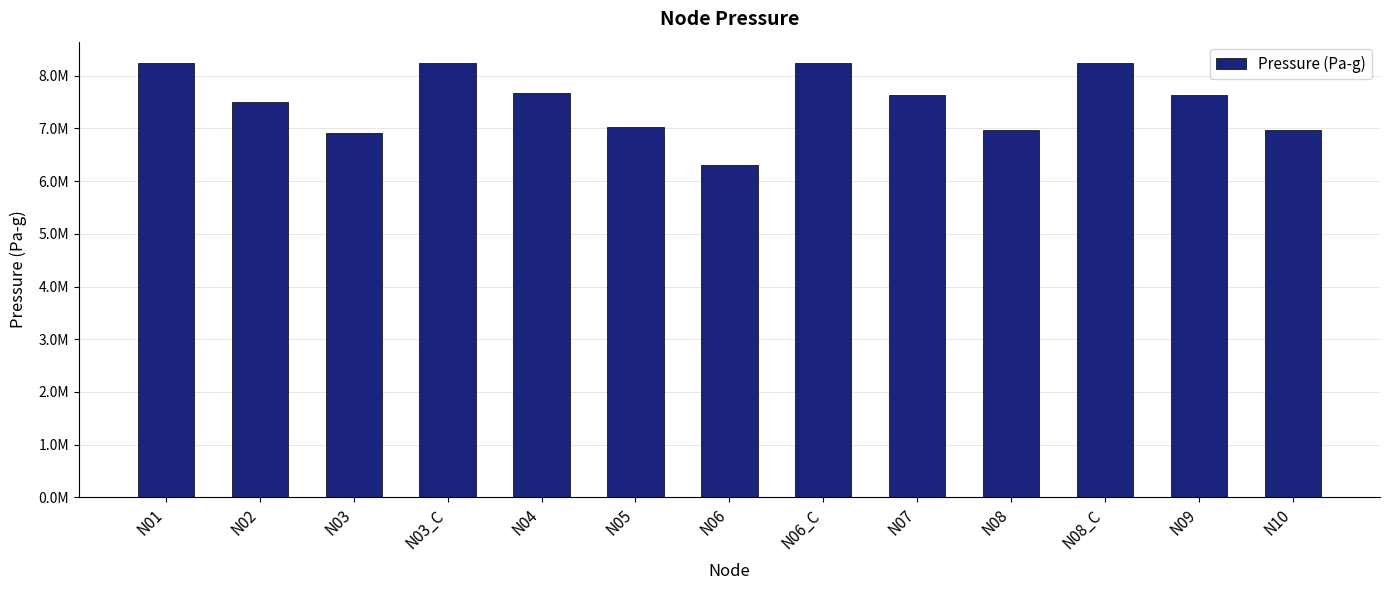

Which label corresponds to the smallest value in the chart?

N06